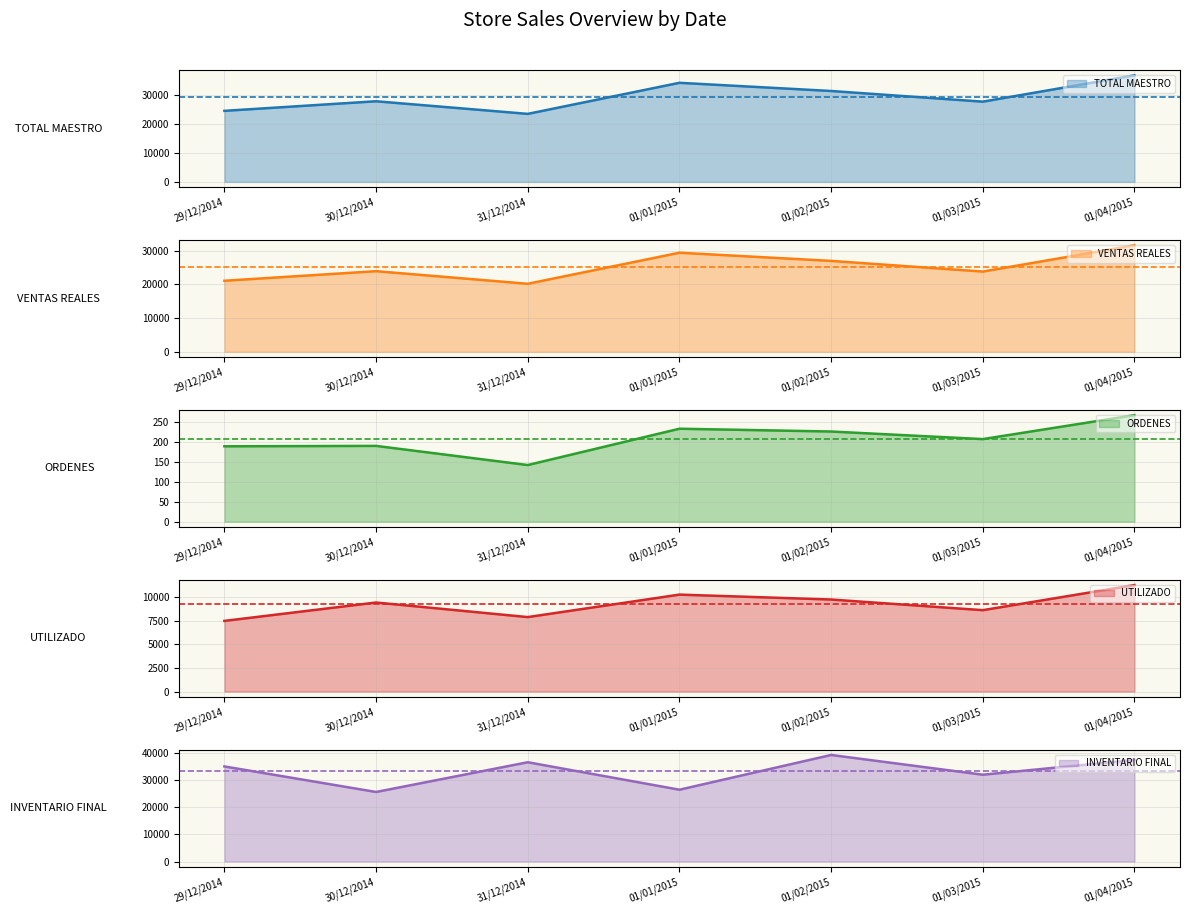

Does the chart have visible grid lines?

Yes